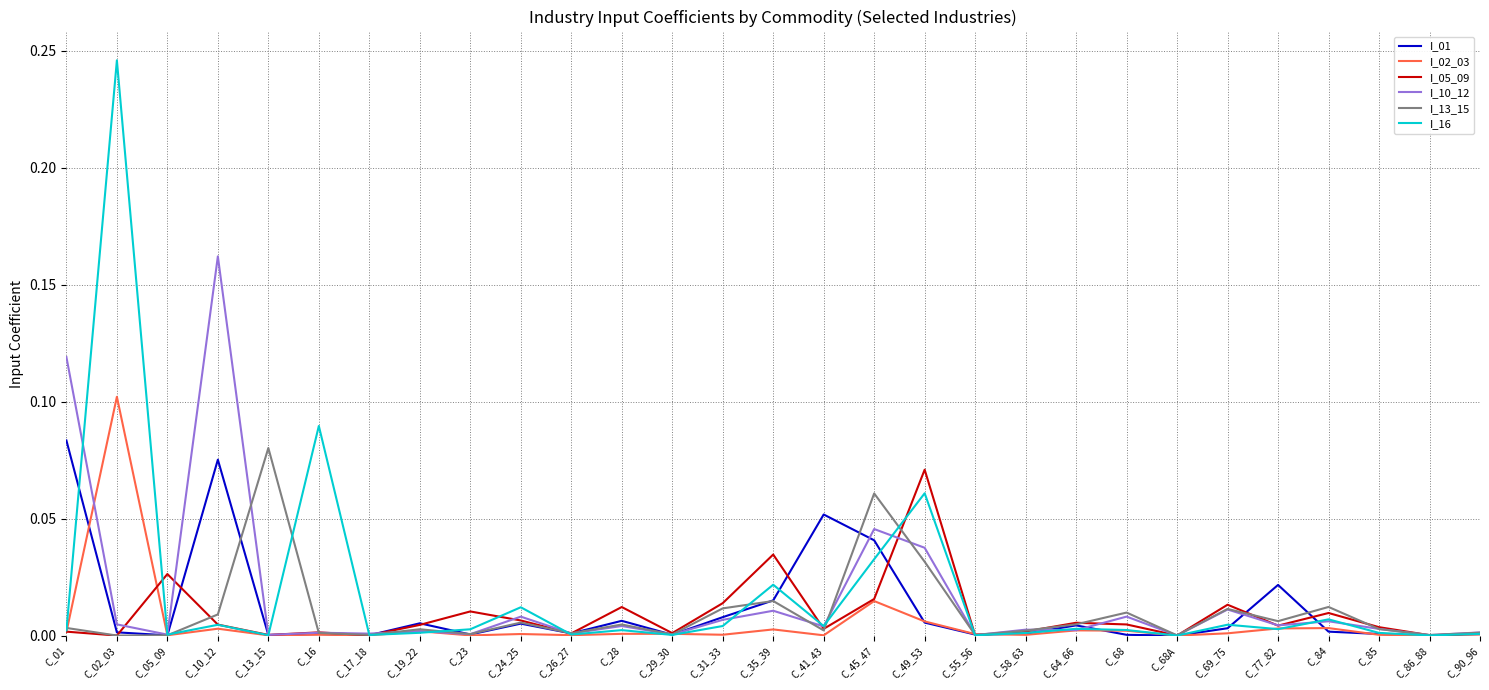

Count the number of data series in this chart.

6